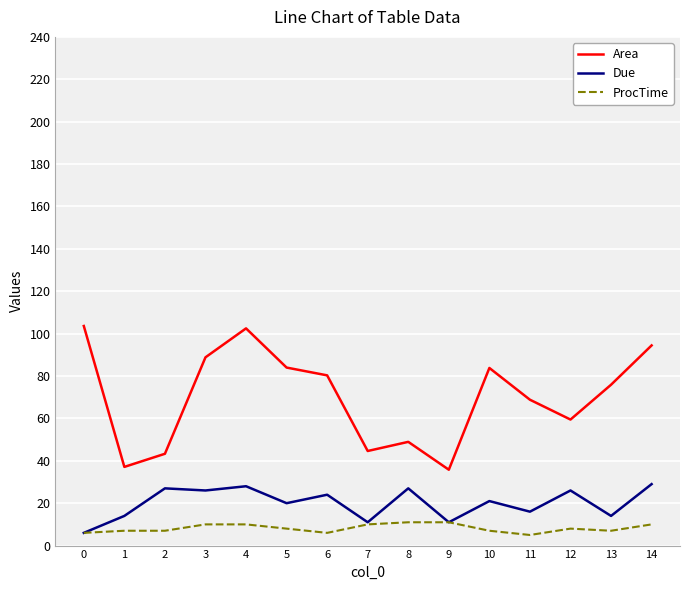

At which category is the sum across all series the highest?

4